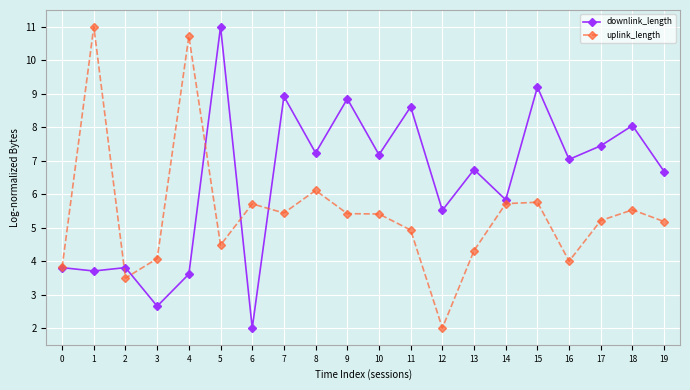

Is the value of downlink_length at 11 greater than the value of uplink_length at 4?

No